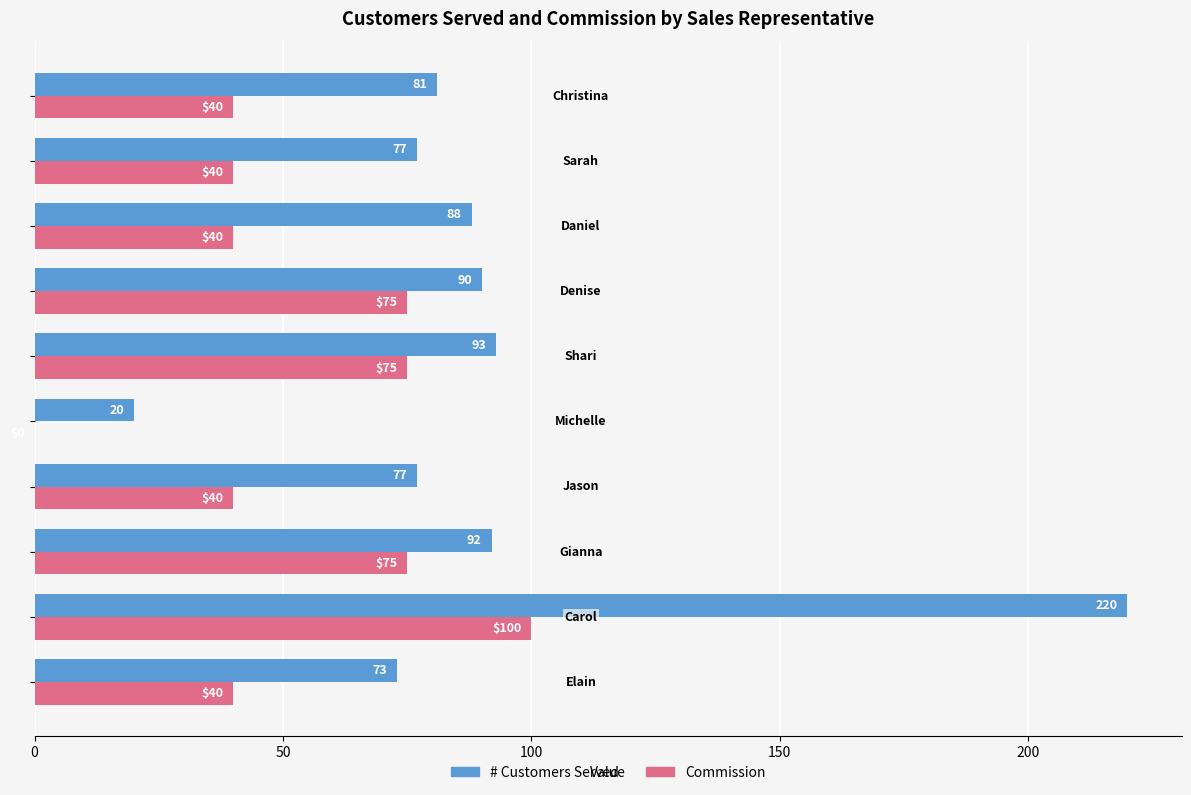

What is the highest value of the Commission series?

100